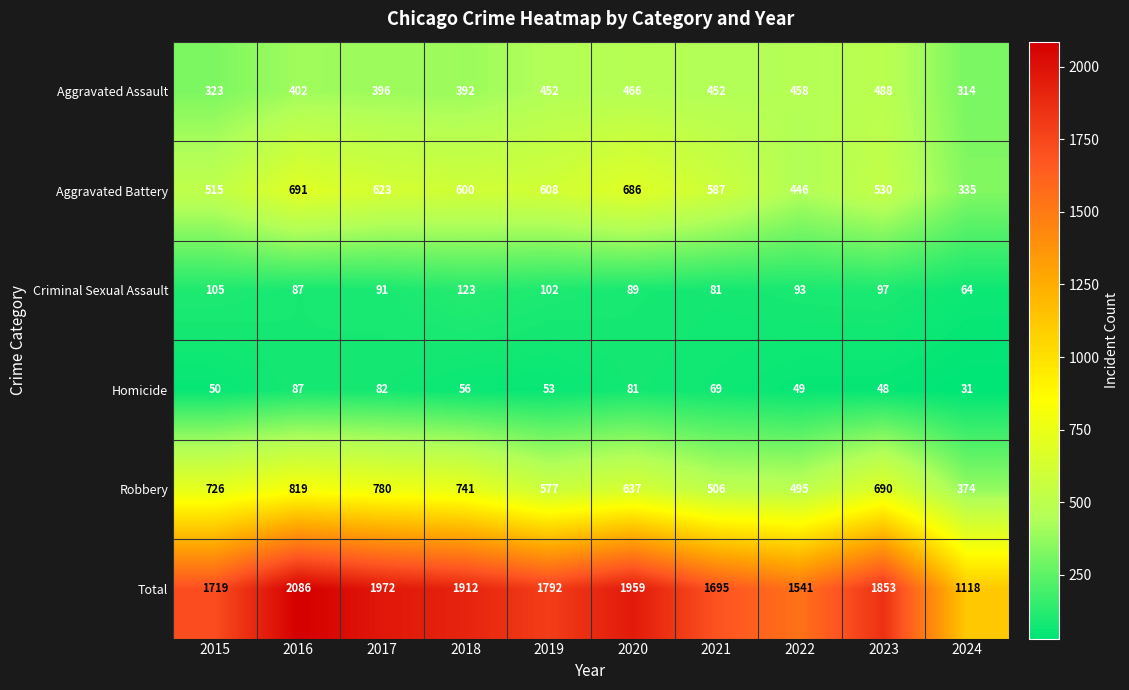

What is the sum of the Criminal Sexual Assault values at 2018 and 2017?

214